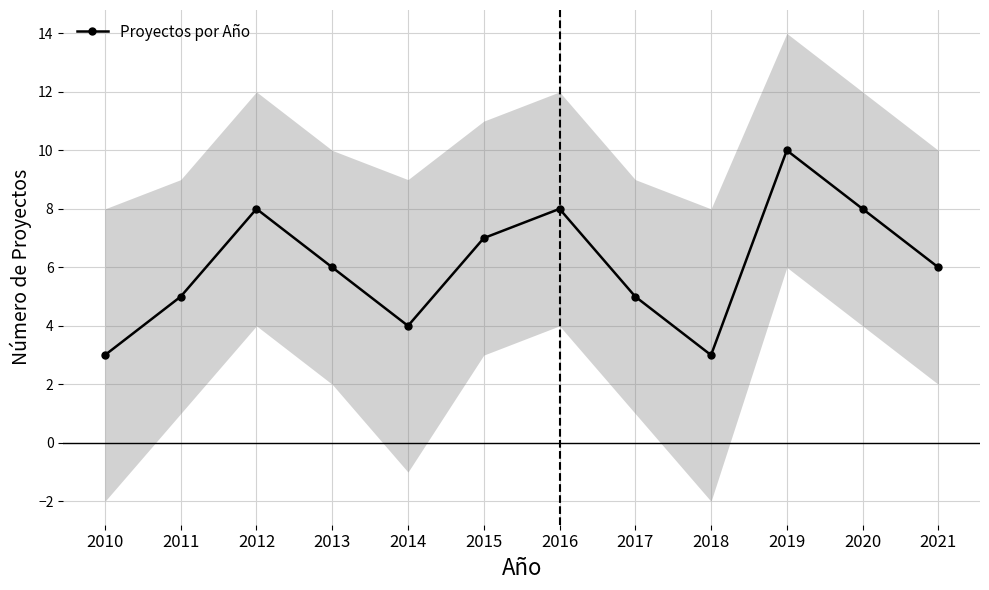

What is the greatest value displayed?

10